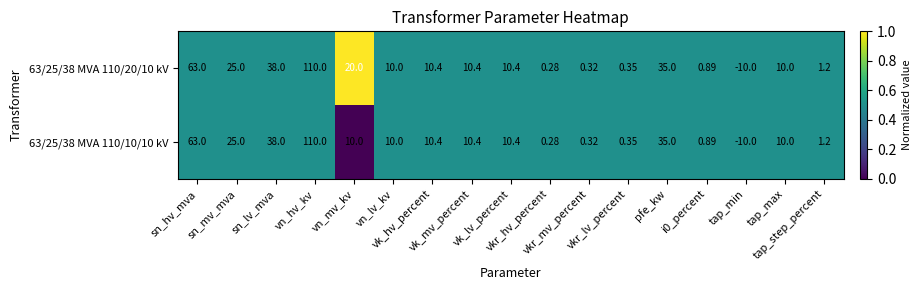

Count the number of data series in this chart.

2